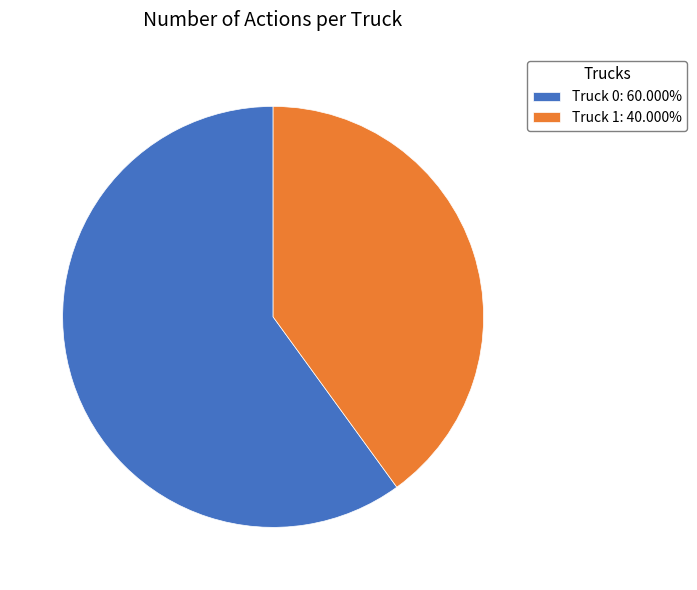

Which has a higher value, Truck 0 or Truck 1?

Truck 0